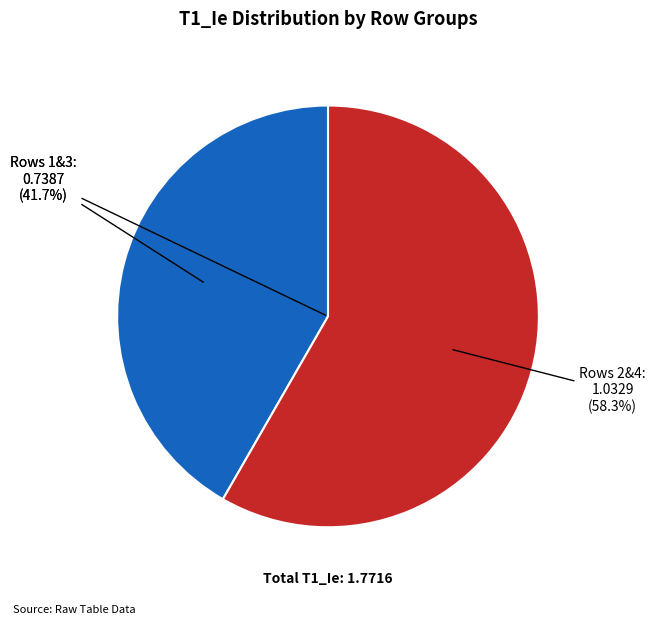

The 1 slice represents 12% of the pie. True or false?

False